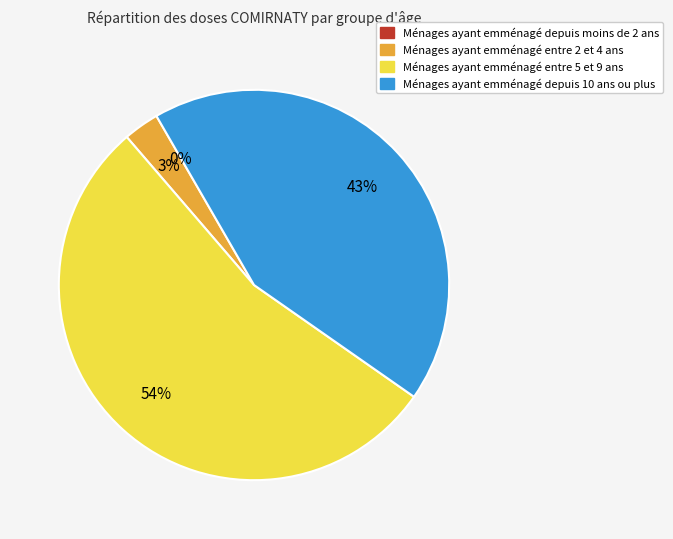

Is 16-24 the majority of the pie?

No